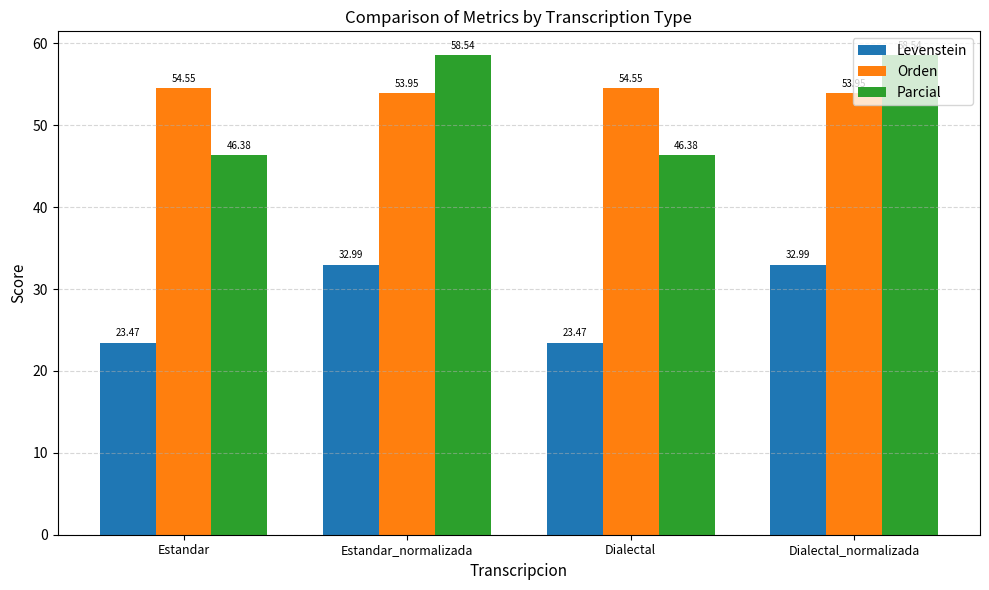

What is the difference between the maximum and second lowest values in the Levenstein series?

9.5